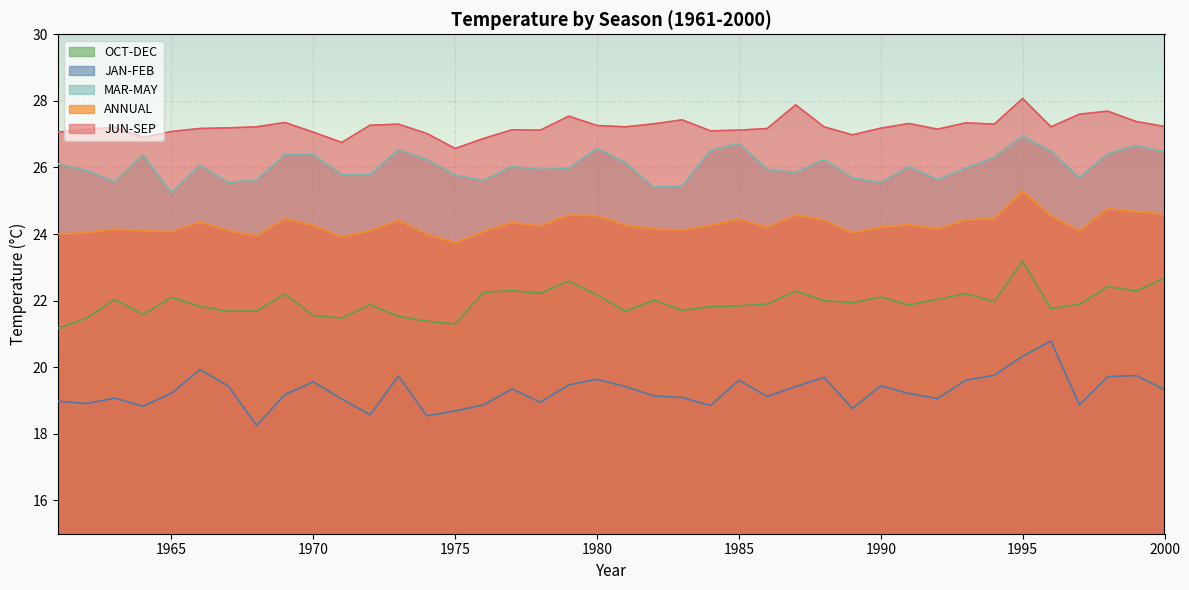

What is the spread (max minus min) of values at 1973?

7.6